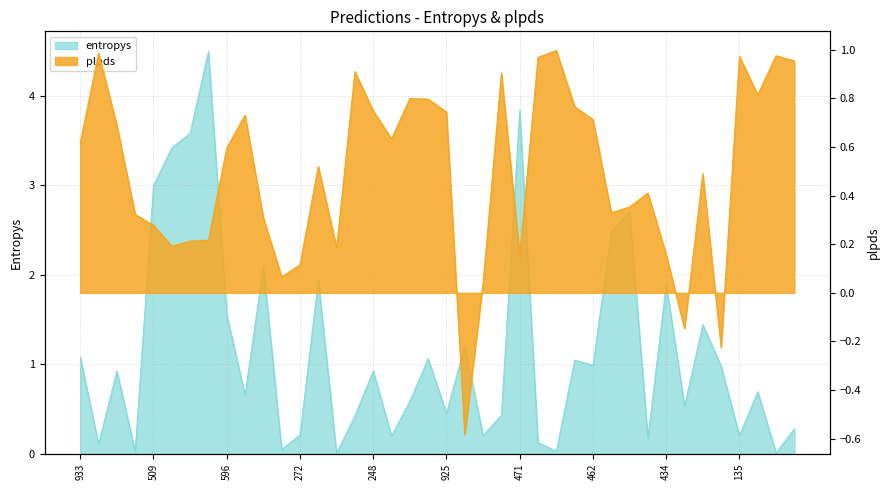

What is the difference between the entropys values at 65 and 596?

1.5